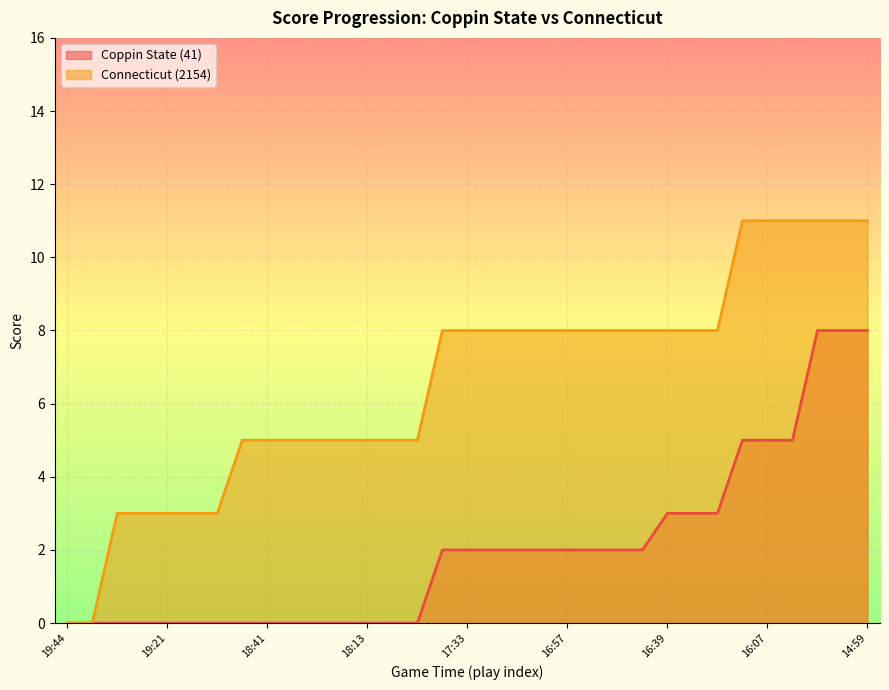

What is the spread (max minus min) of values at 16:57?

6